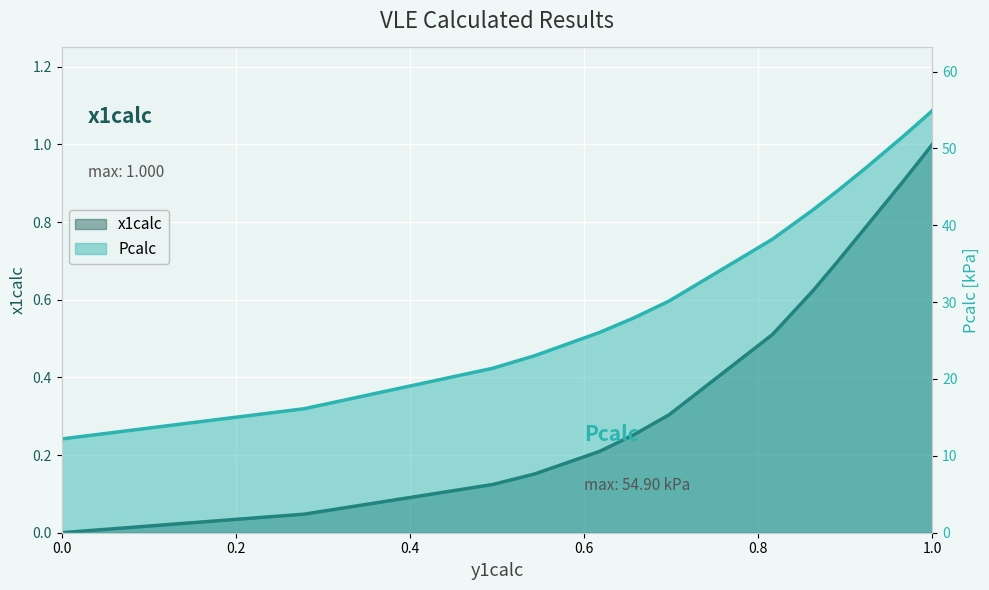

Between 0.8165402963157048 and 1.0, which series saw the biggest shift?

Pcalc